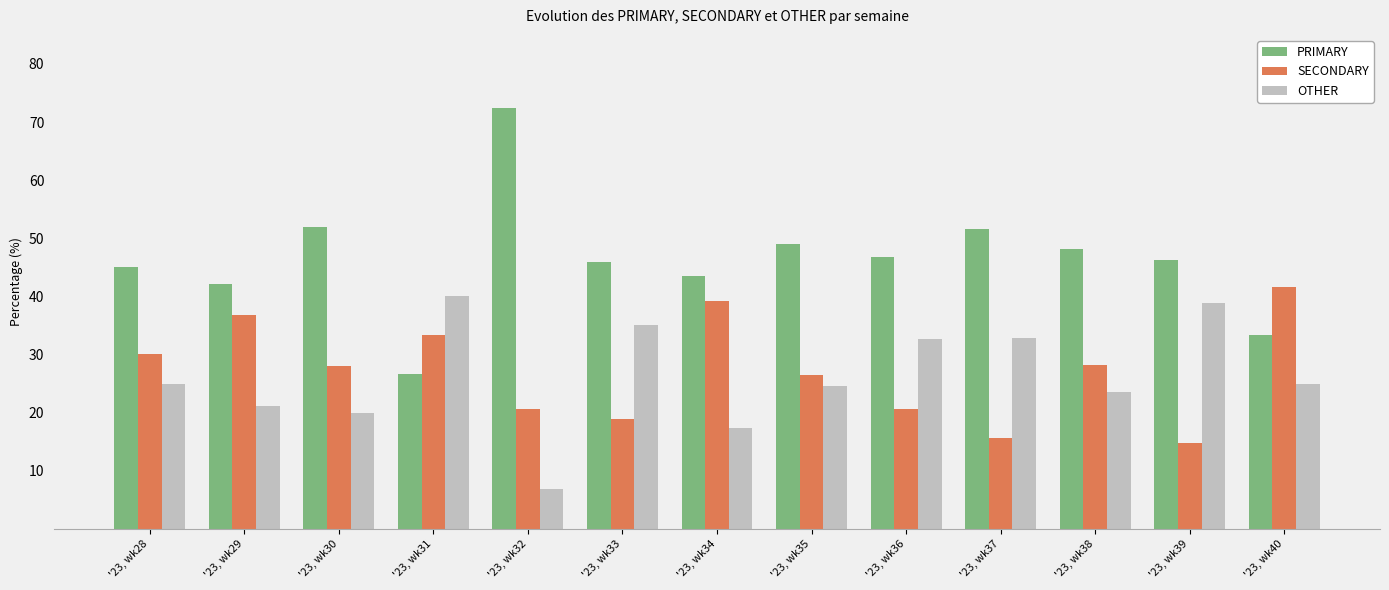

Which series has the largest total across all categories?

PRIMARY